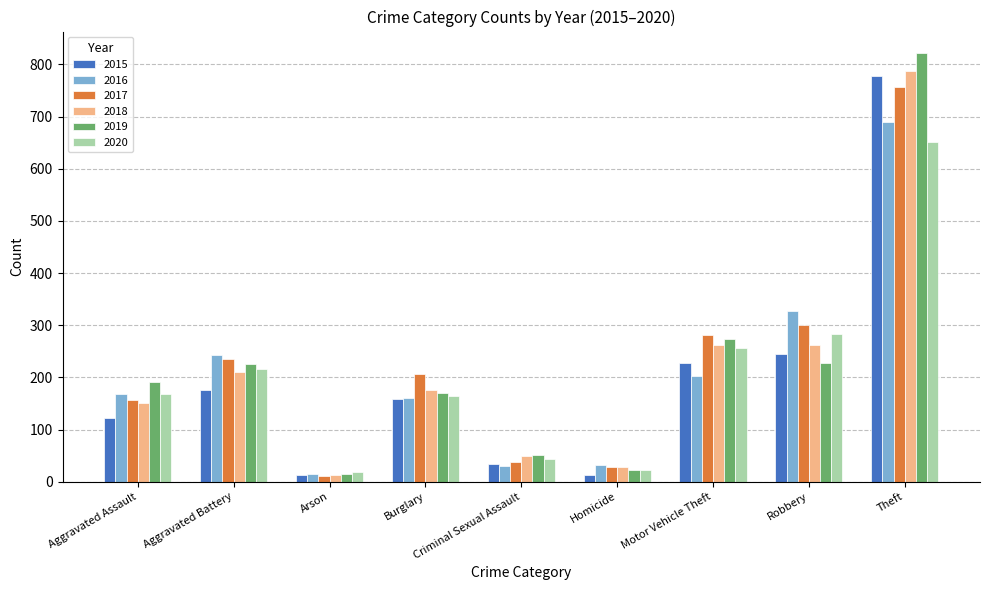

What is the difference between the maximum and second lowest values in the 2019 series?

800